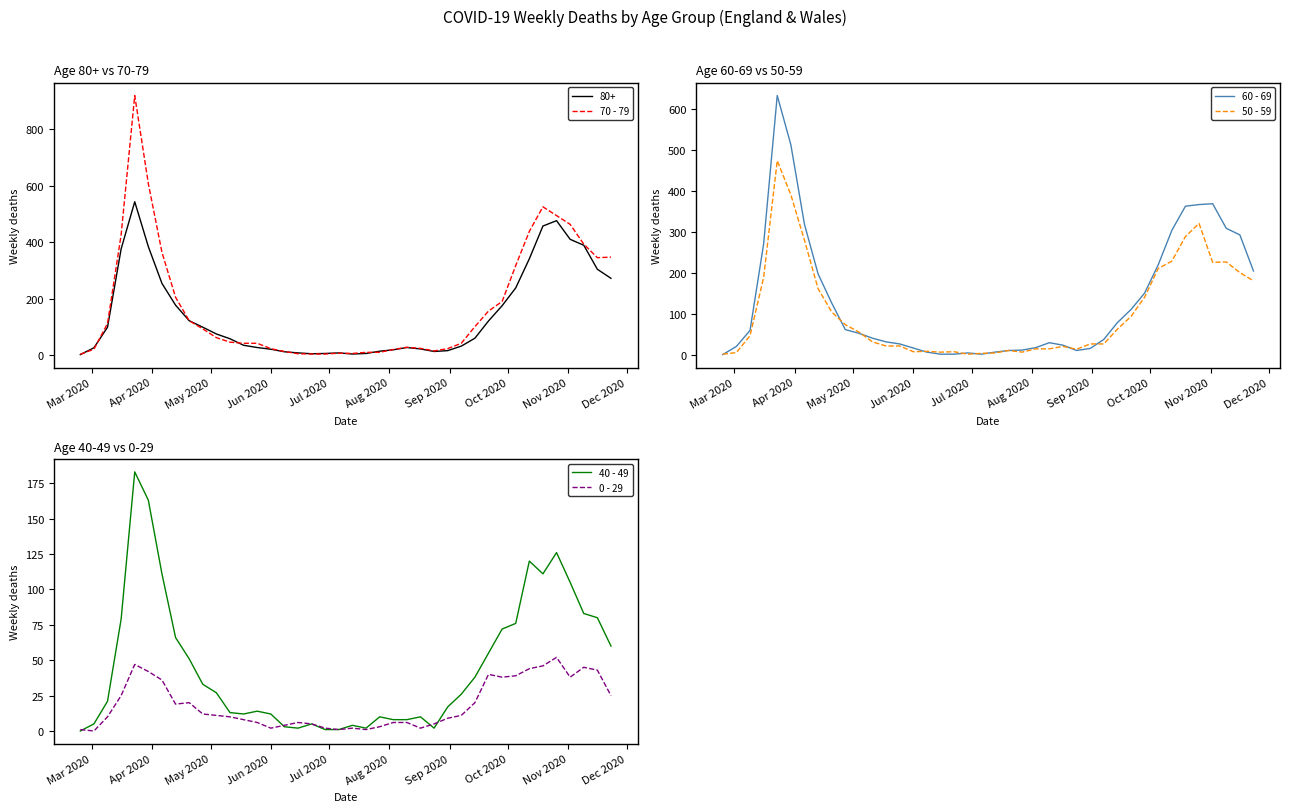

What is the maximum value for 60 - 69?

634